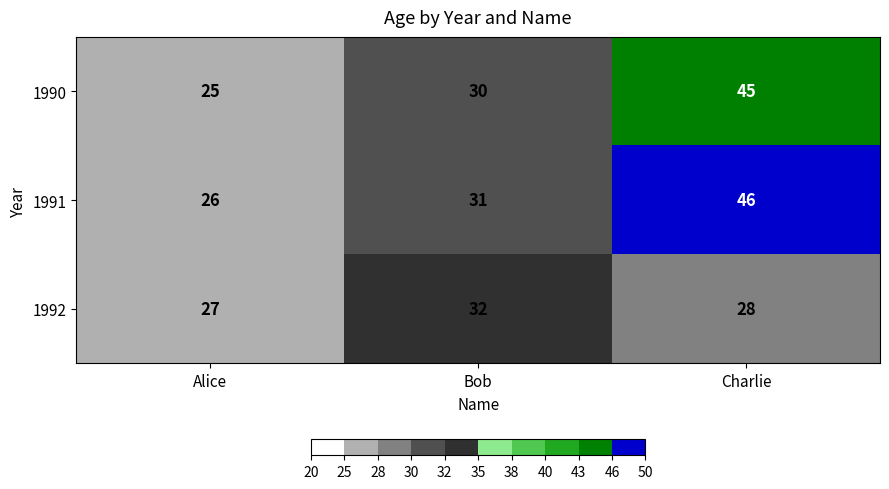

Rank the series by their maximum value, from lowest to highest.

1992, 1990, 1991